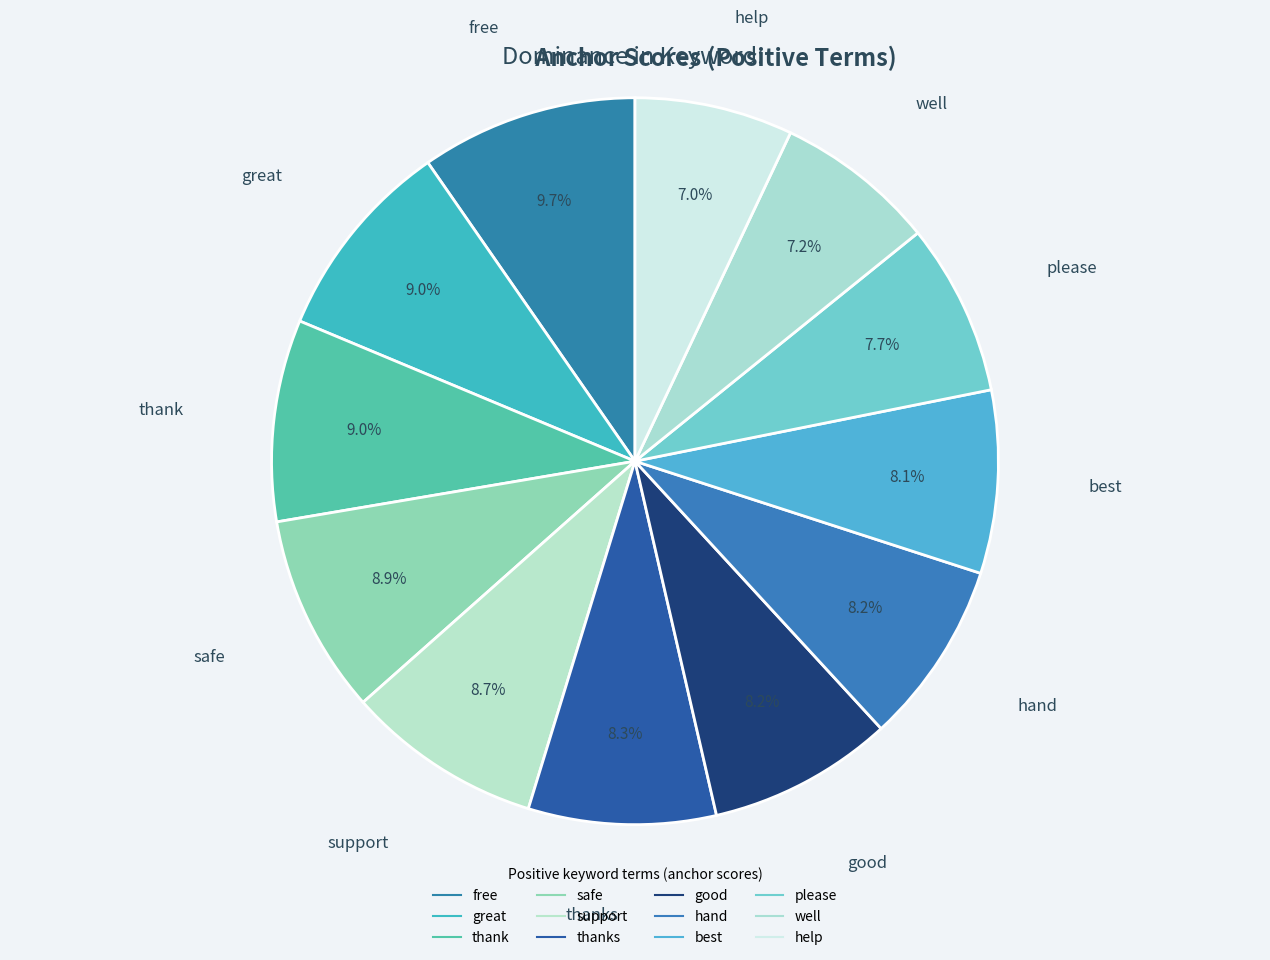

Is there any slice that represents more than half of the pie?

No